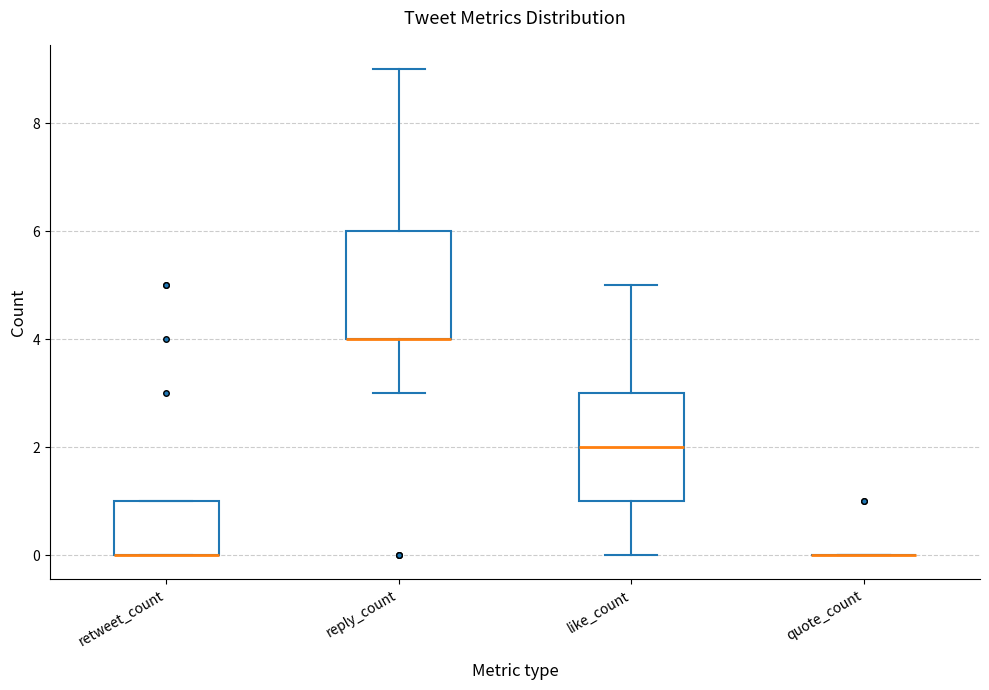

Reading left to right, transcribe this box plot: for each box, give where its median line is, the range the box spans, and where its two whiskers end, as read against the y-axis. The values are not printed on the chart, so give them approximately, as read against the axis.

retweet_count: median 0 (drawn on the box's lower edge), box 0 to 1, whiskers 0 to 1
reply_count: median 4 (drawn on the box's lower edge), box 4 to 6, whiskers 3 to 9
like_count: median 2, box 1 to 3, whiskers 0 to 5
quote_count: box collapsed to a line at 0, whiskers 0 to 0